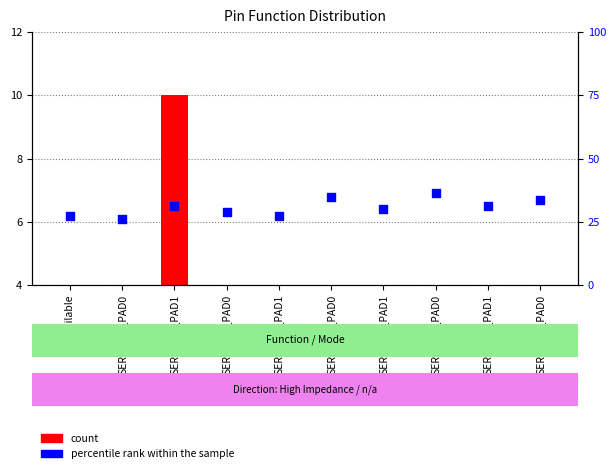

At which category is the sum across all series the highest?

SERCOM0_PAD1